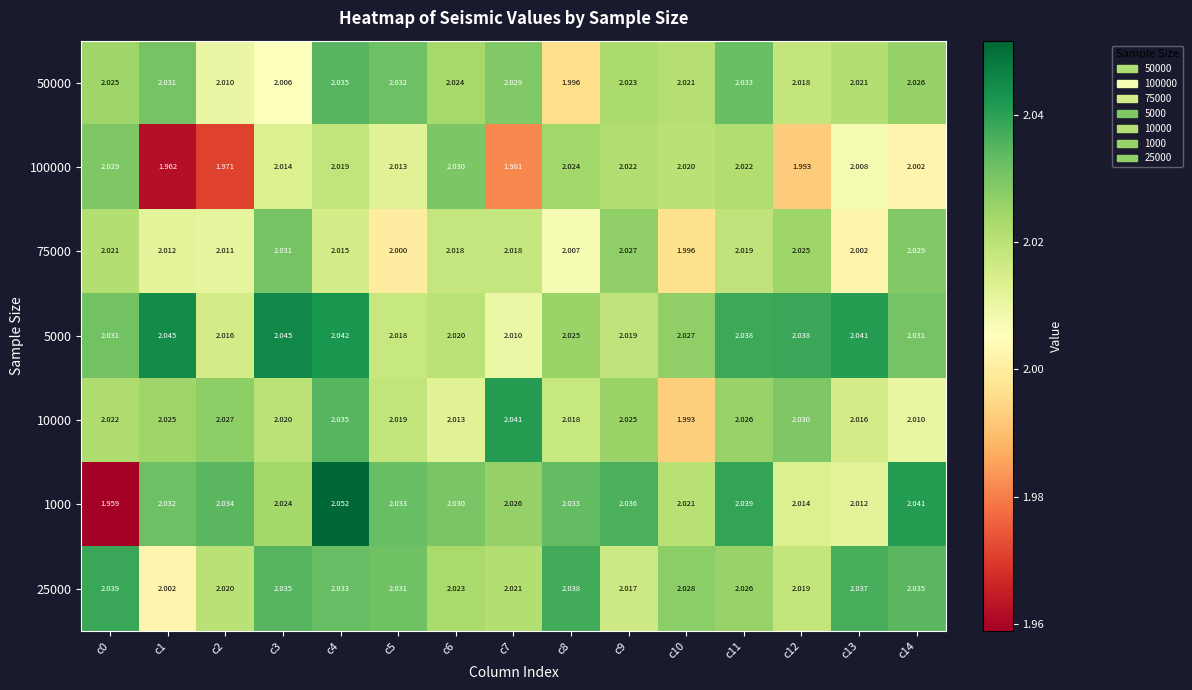

Is the value of 10000 at c13 greater than the value of 25000 at c7?

No